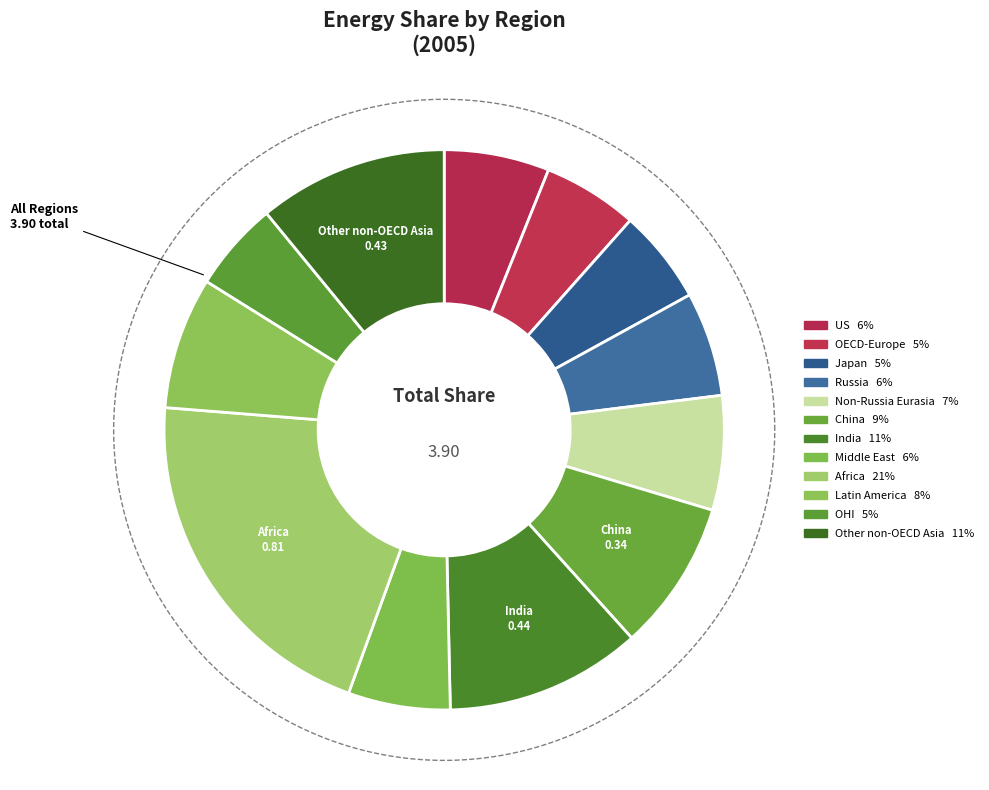

What is the largest slice in the pie chart?

Africa